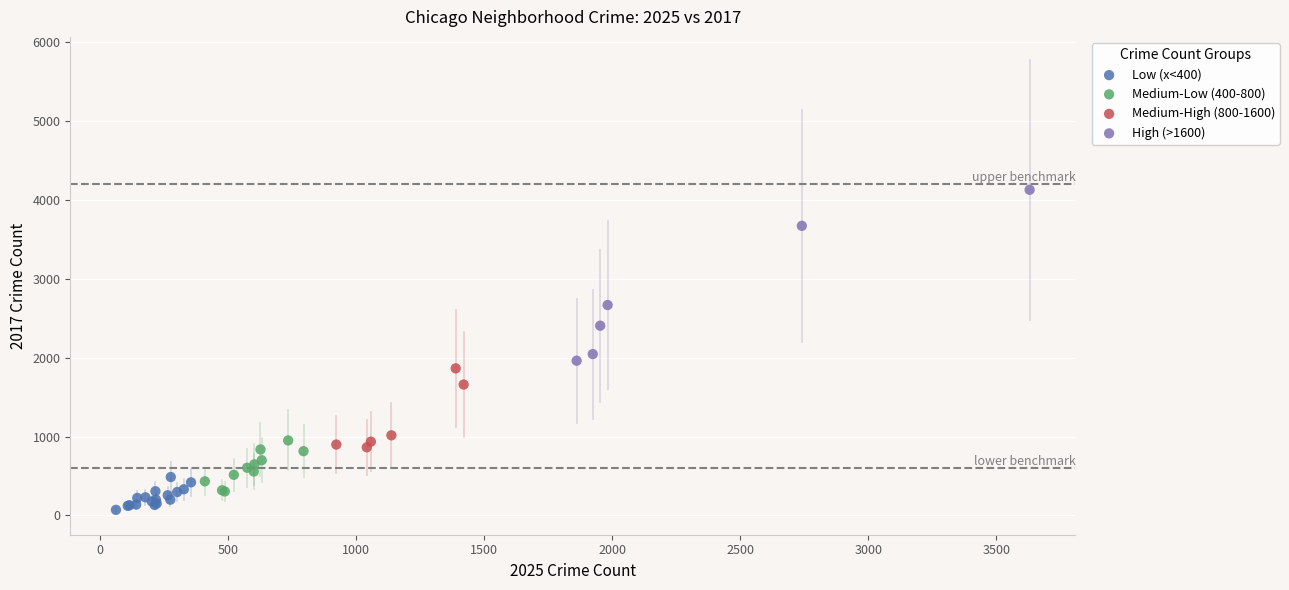

Which series has the largest Y range (max minus min)?

High (>1600)